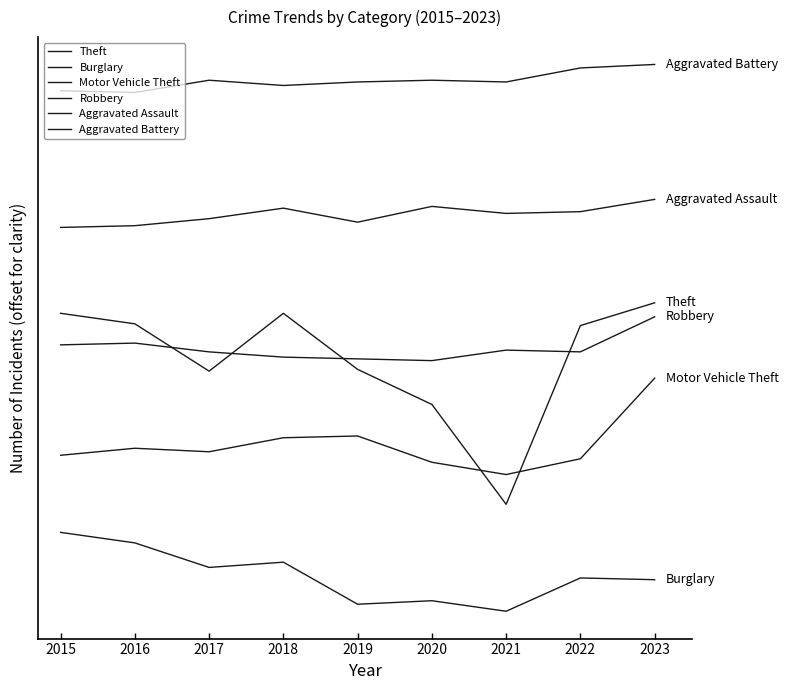

Does the chart have visible grid lines?

No